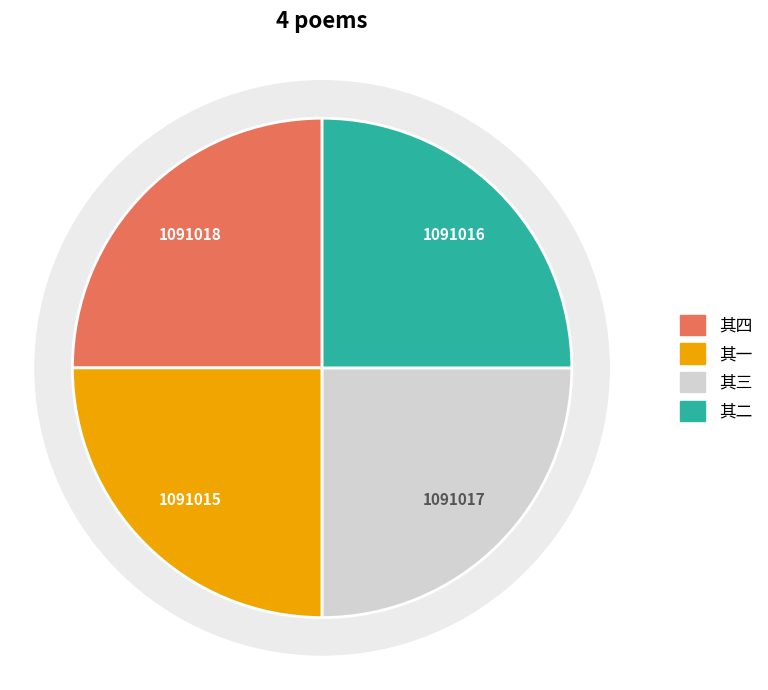

To the nearest percent, what portion does 闻前月时事君举象先皆与南宫之选是日读易诗春秋作四首 其四 represent?

25%